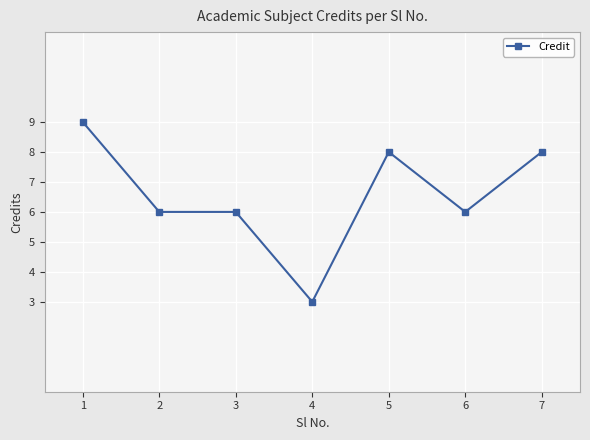

What is the maximum value shown in the chart?

9